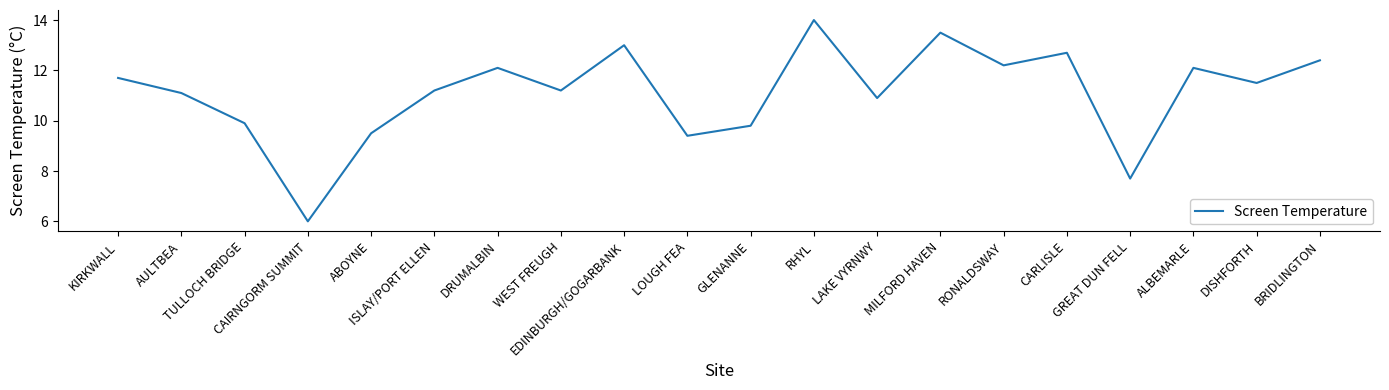

Reading right to left, transcribe all the data shown in this chart.

12.4	11.5	12.1	7.7	12.7	12.2	13.5	10.9	14.0	9.8	9.4	13.0	11.2	12.1	11.2	9.5	6.0	9.9	11.1	11.7